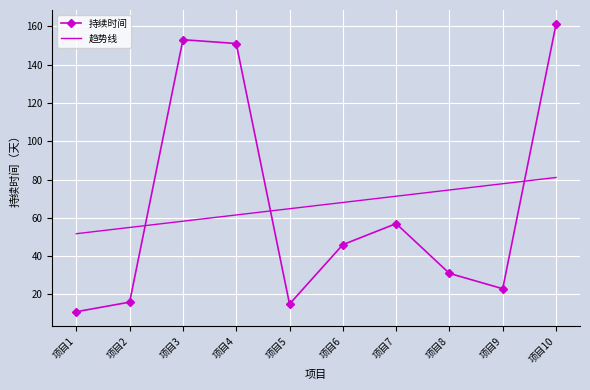

What is the spread (max minus min) of values at 项目3?

94.8